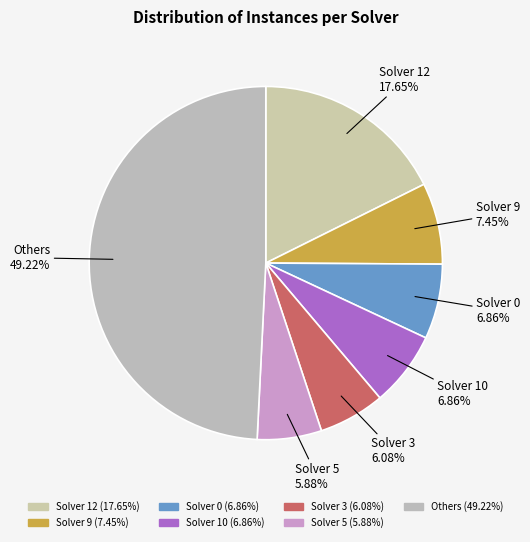

Count the number of slices in the pie.

7